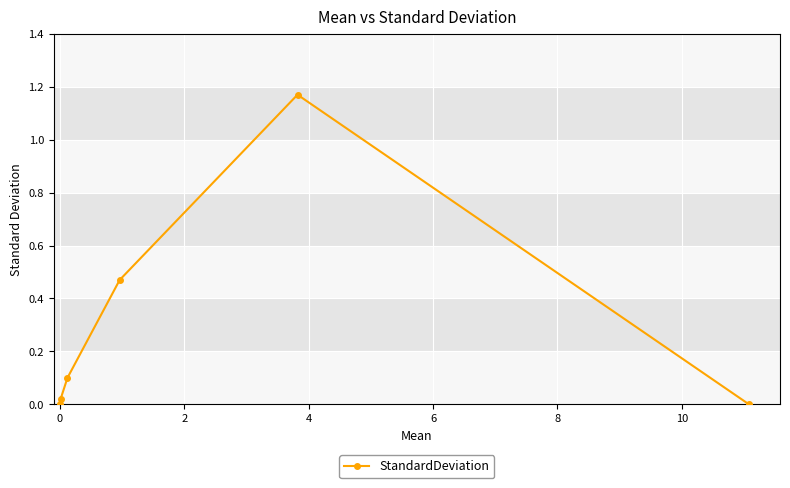

How many interior local peaks (higher than both neighbors) does the data have?

1